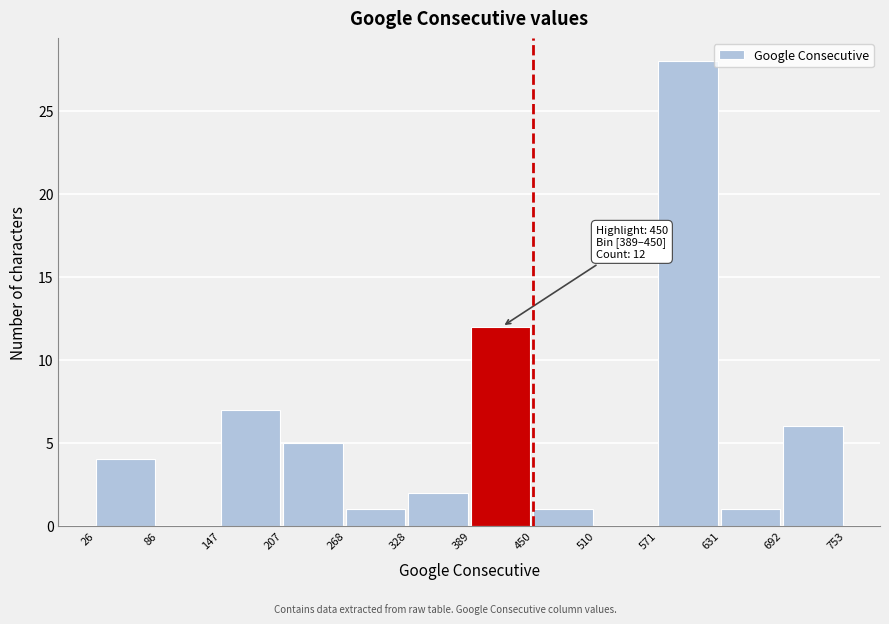

Which range on the x-axis has the tallest bar?

571 to 631